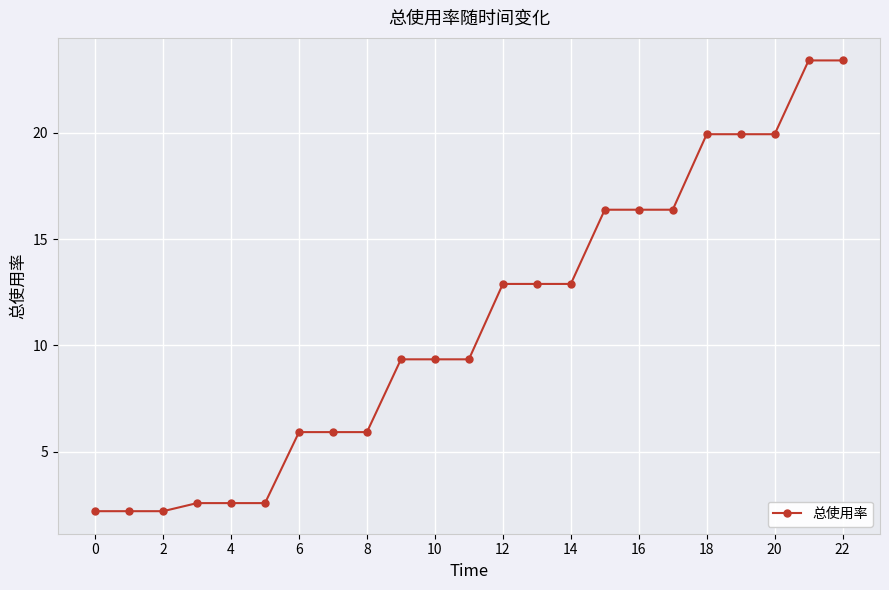

Reading left to right, list all the values displayed in this chart.

2.2	2.2	2.2	2.6	2.6	2.6	5.9	5.9	5.9	9.3	9.3	9.3	12.9	12.9	12.9	16.4	16.4	16.4	19.9	19.9	19.9	23.4	23.4